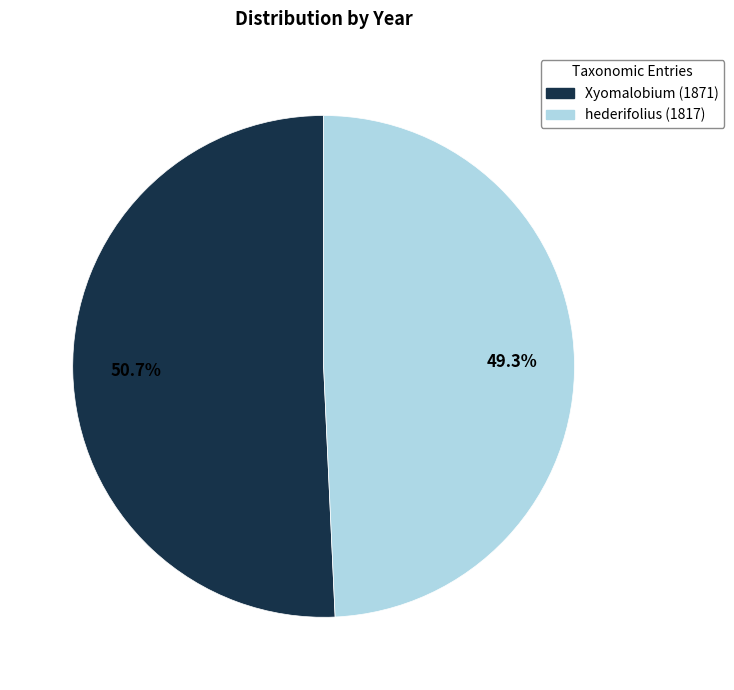

True or false: Xyomalobium (1871) accounts for 37% of the total.

False